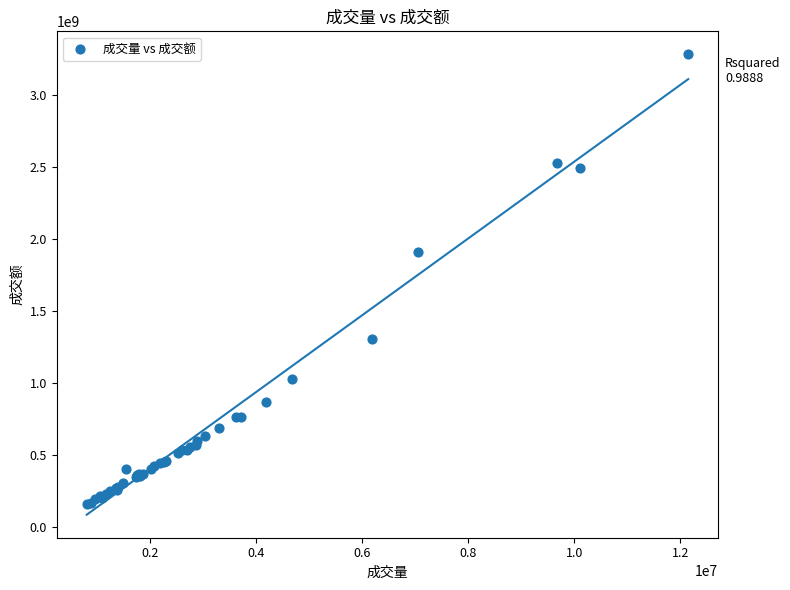

What Y value in the scatter plot is closest to 1719771916?

1905130288